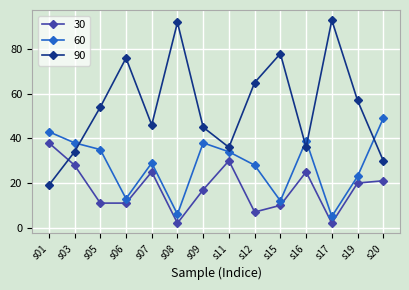

What is the difference between the maximum and minimum values in the 90 series?

74